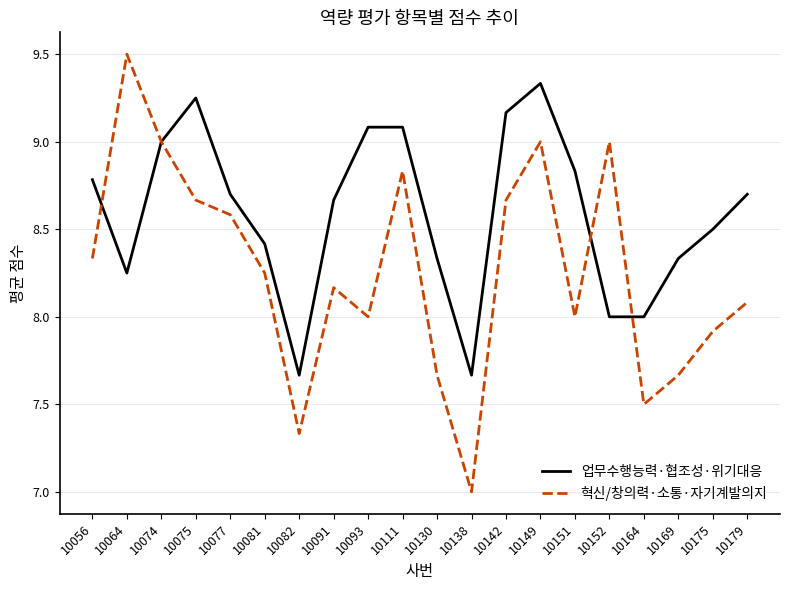

Count the number of data series in this chart.

2